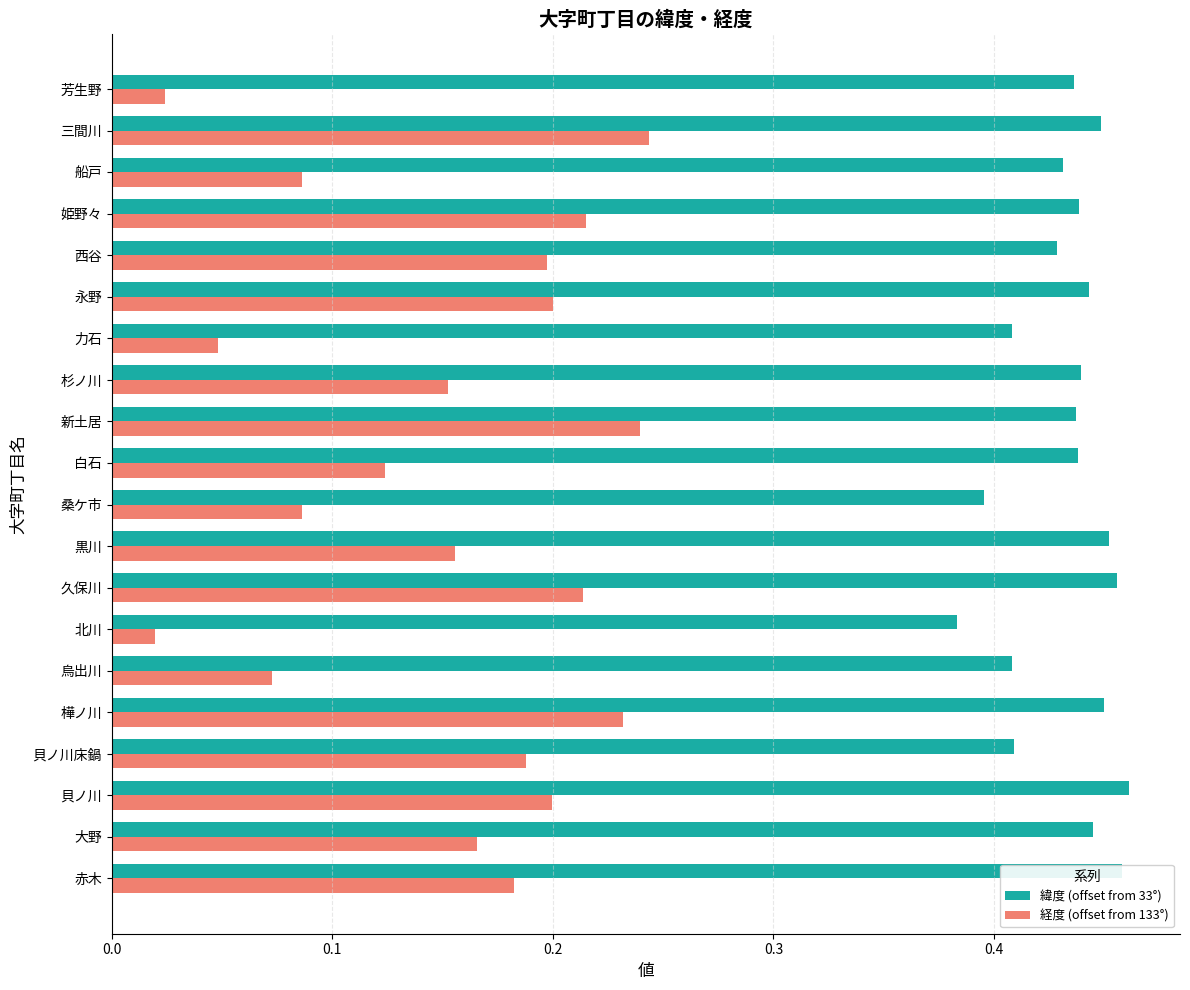

At how many categories does at least one series exceed 0?

20